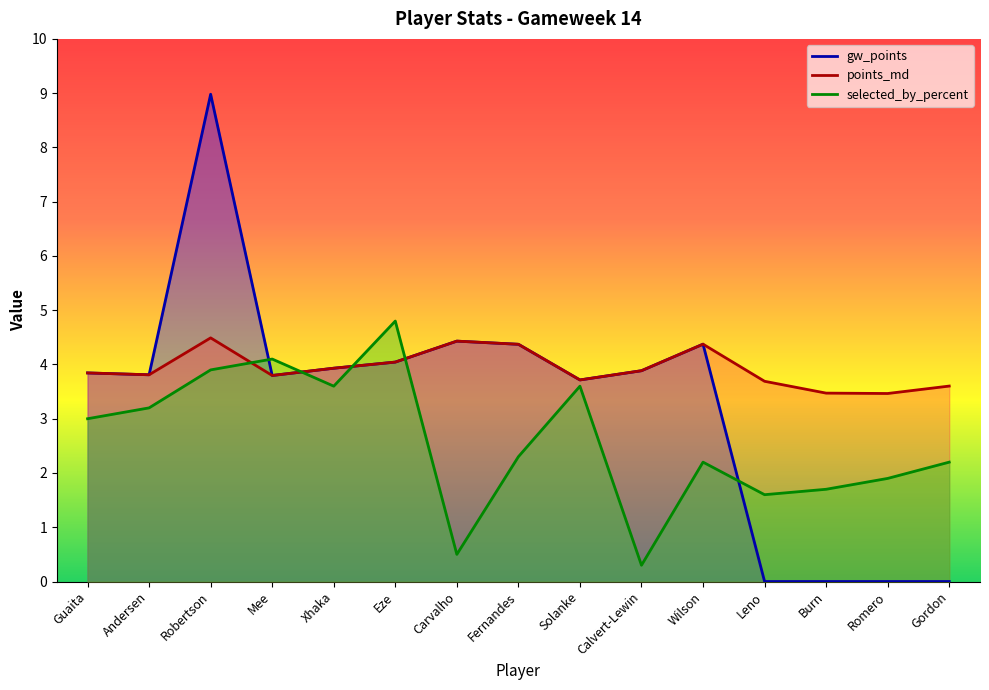

What is the label of the 5th point from the right?

Wilson